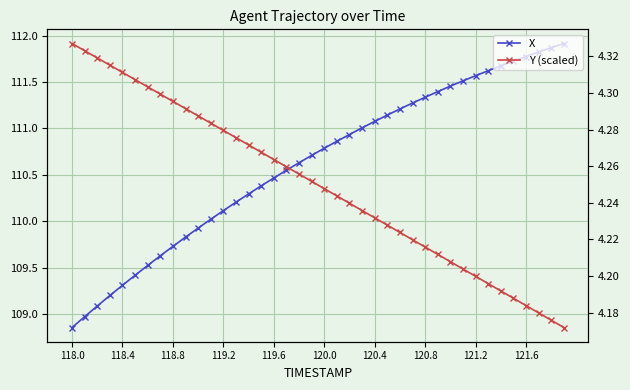

What is the difference between the maximum and minimum values in the Y (scaled) series?

0.2